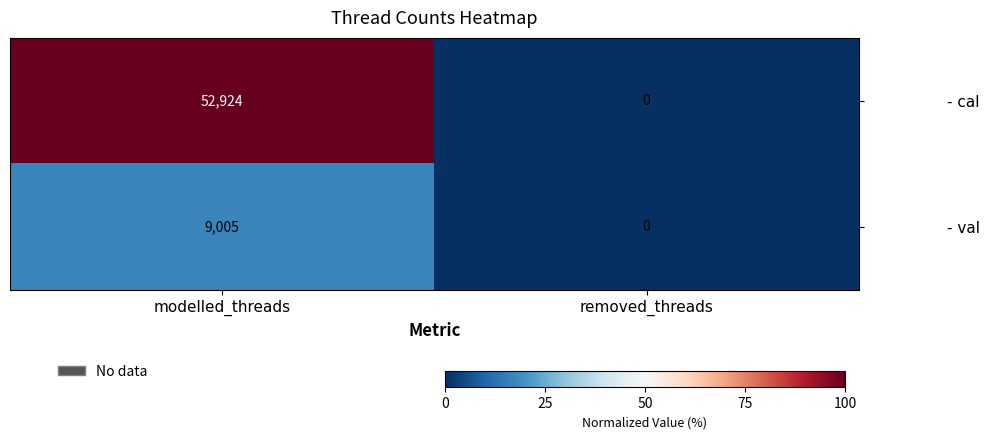

What is the difference between the - cal values at removed_threads and modelled_threads?

52924